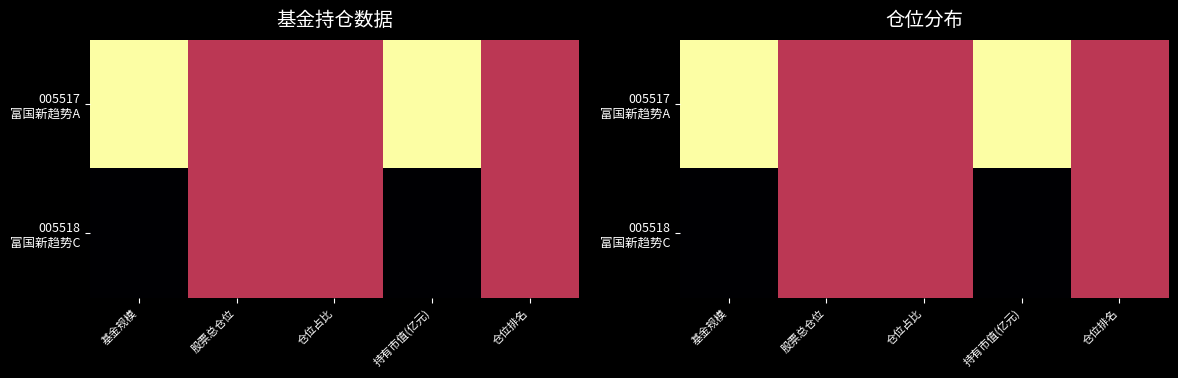

At which label is 005518 富国新趋势C closest to 0?

基金规模